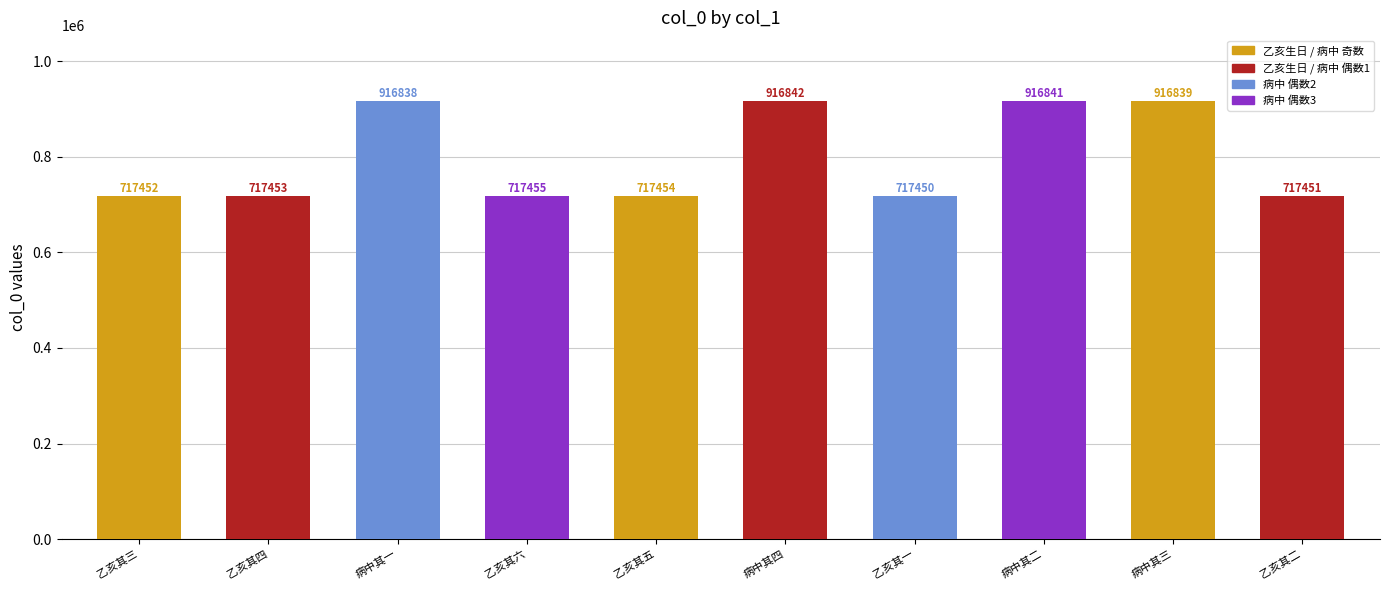

What is the greatest value displayed?

916842